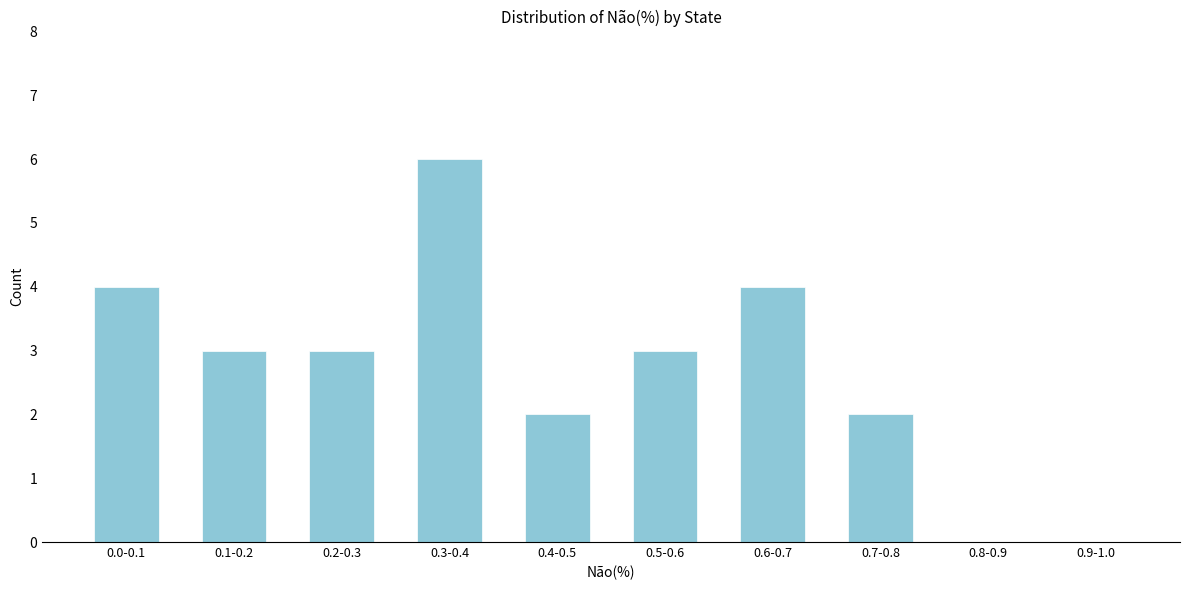

Reading right to left, what are all the values shown in this chart?

0.9-1.0=0	0.8-0.9=0	0.7-0.8=2	0.6-0.7=4	0.5-0.6=3	0.4-0.5=2	0.3-0.4=6	0.2-0.3=3	0.1-0.2=3	0.0-0.1=4